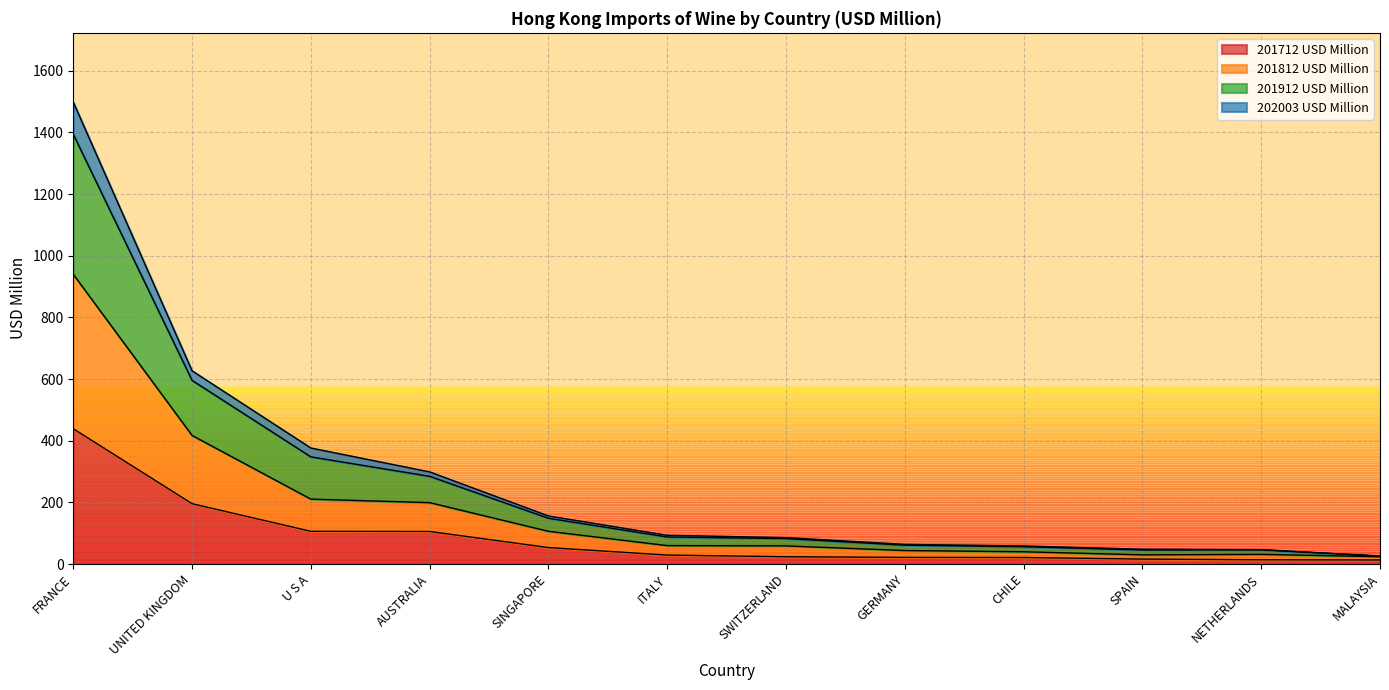

At which category is the sum across all series the highest?

FRANCE